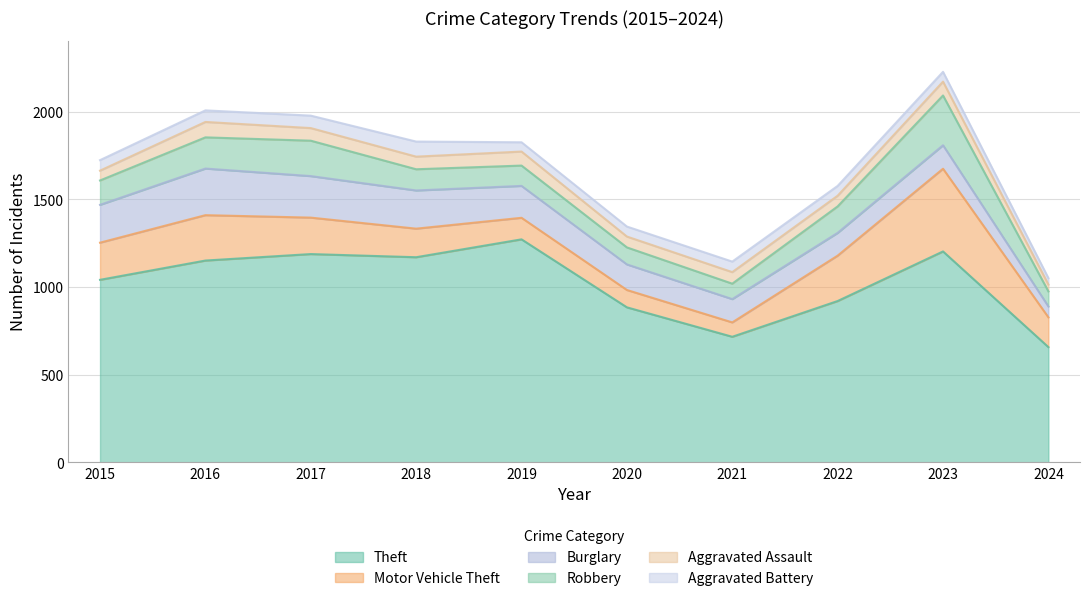

What is the highest value of the Theft series?

1272